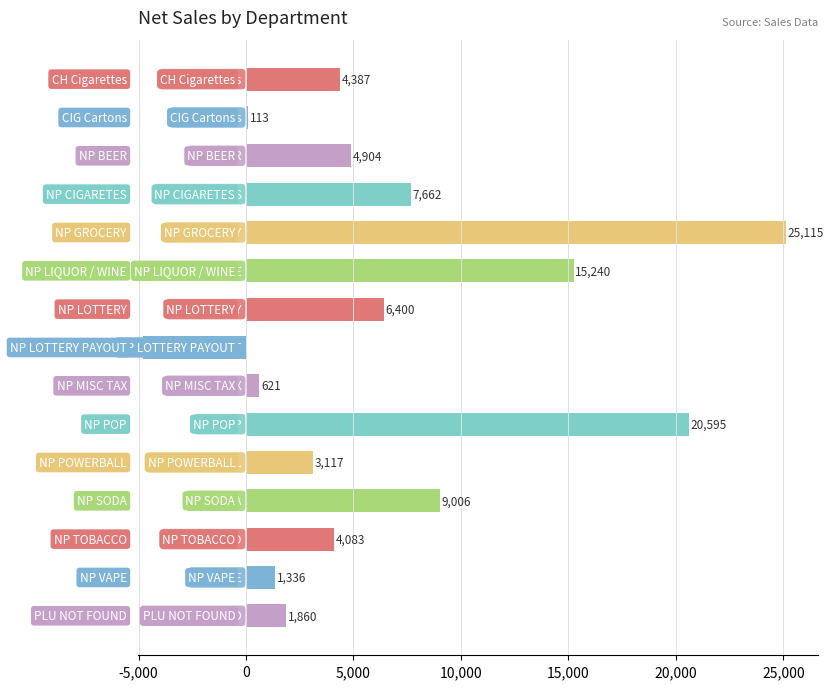

What is the value of the 3rd bar from the top?

4903.5